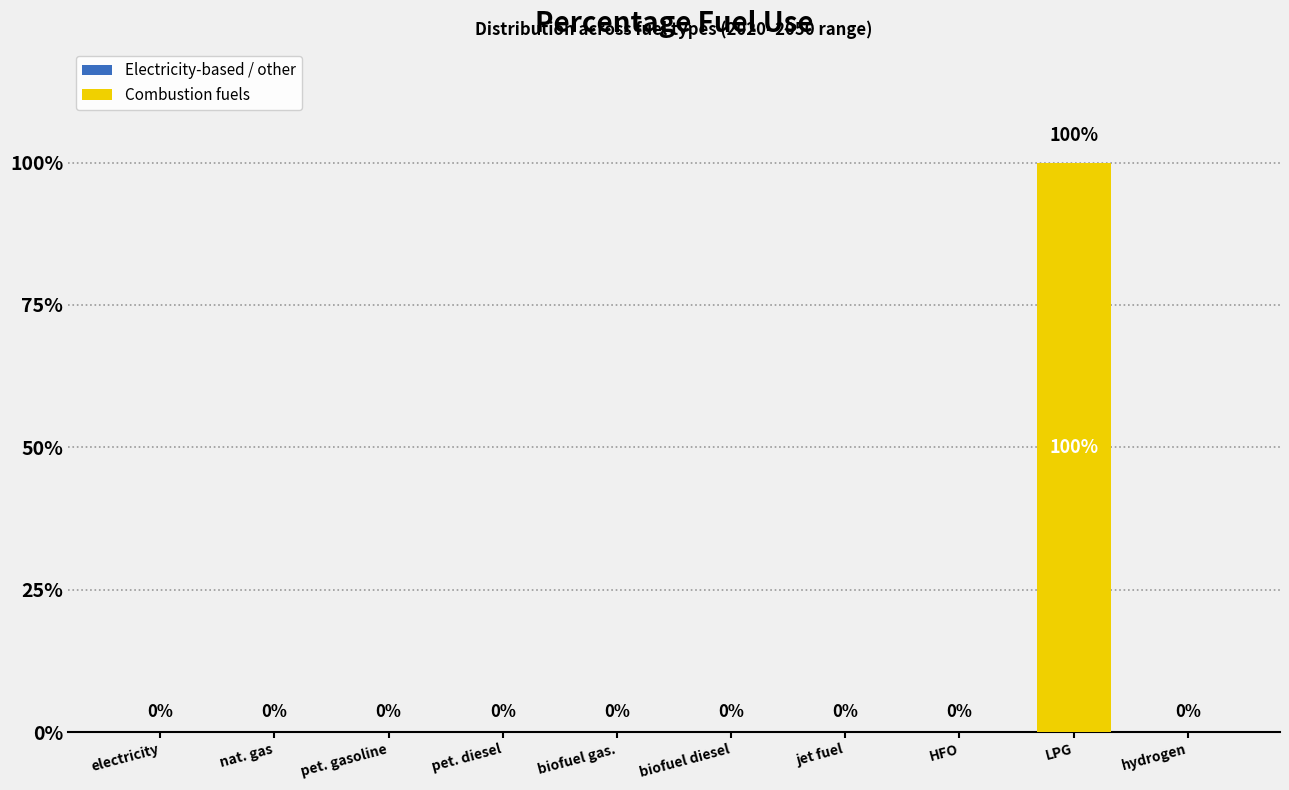

True or false: the data shows 0 at pet. diesel.

True